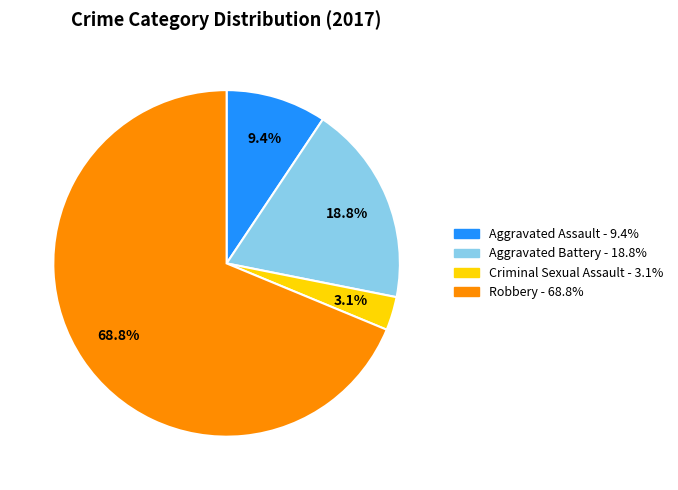

Is it true that Aggravated Battery is 19% of the pie?

True